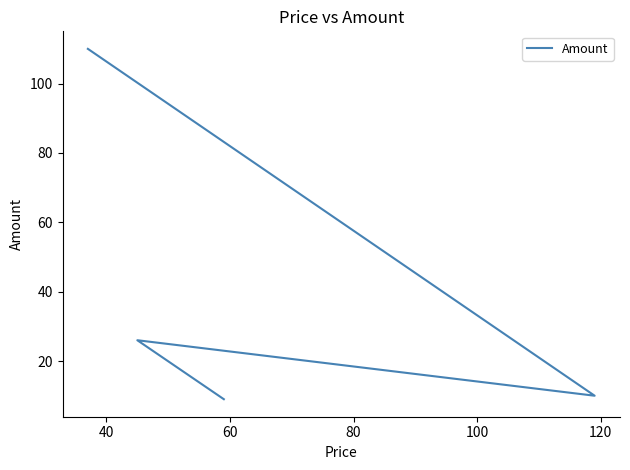

How many points are lower than both their immediate neighbors (excluding endpoints)?

1